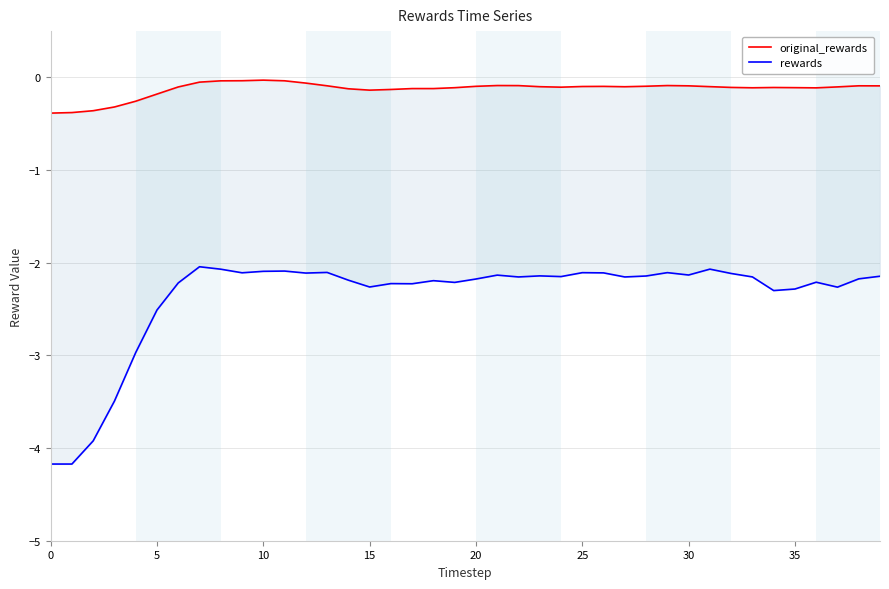

What is the average value of the rewards series?

-2.4